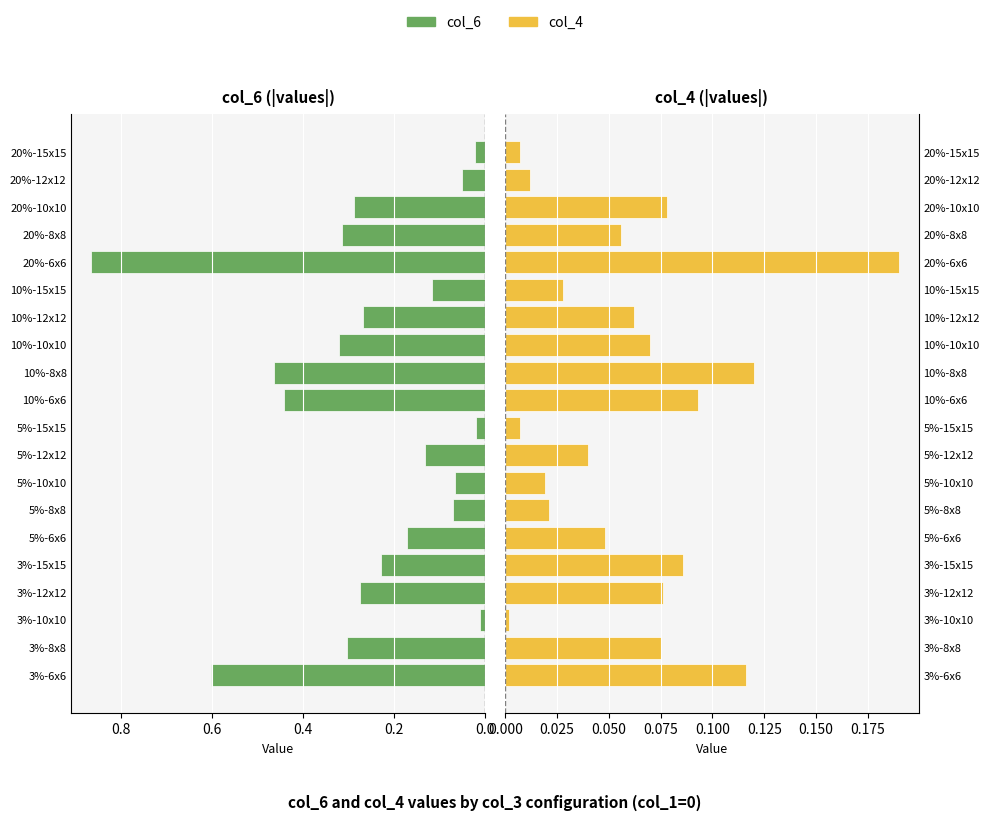

Which series has the largest total across all categories?

col_6